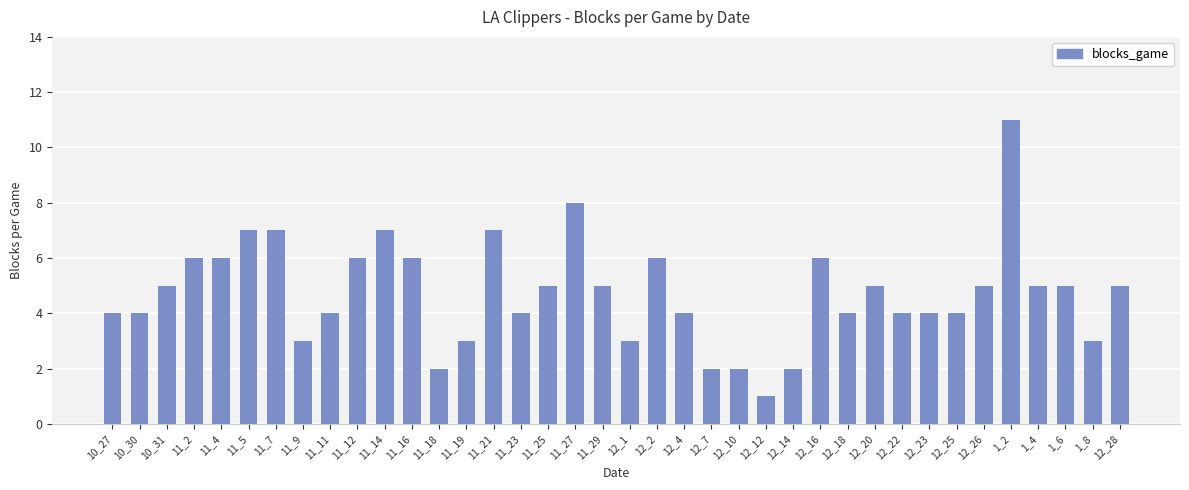

What is the change in value from 12_22 to 1_4?

+1